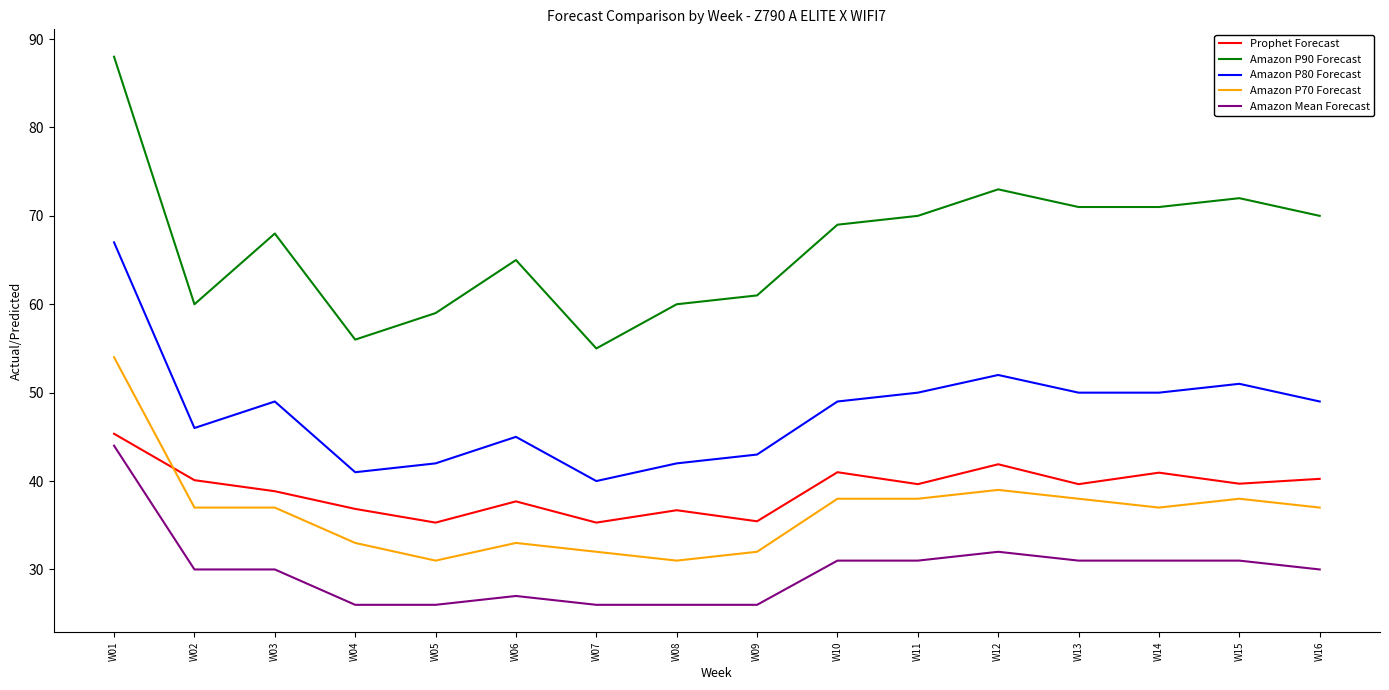

What is the approximate value of Amazon P80 Forecast at W16?

49.0